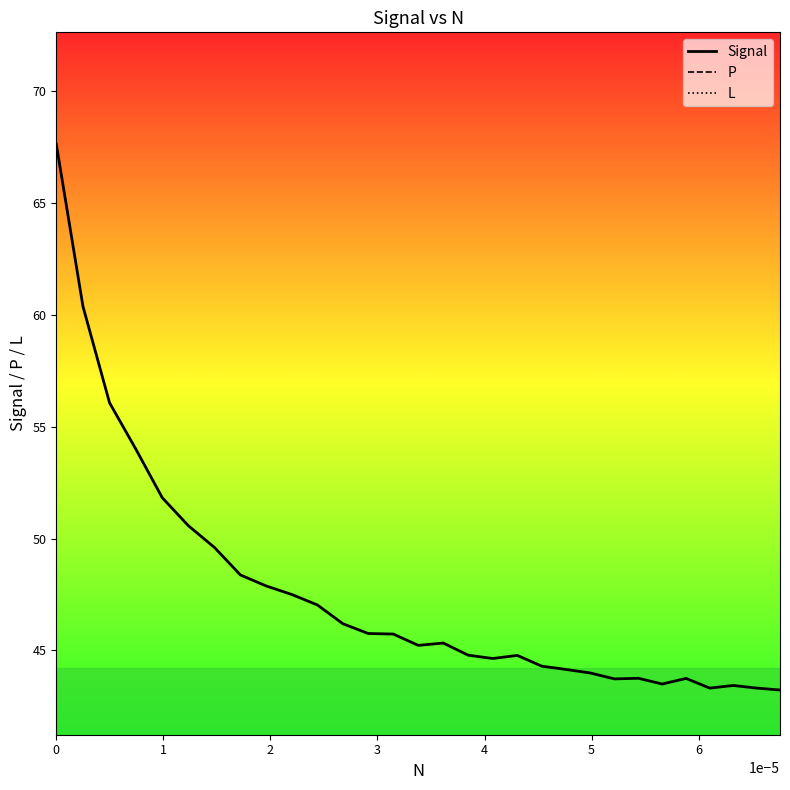

What is the difference between the highest and lowest values at 0?

67.6